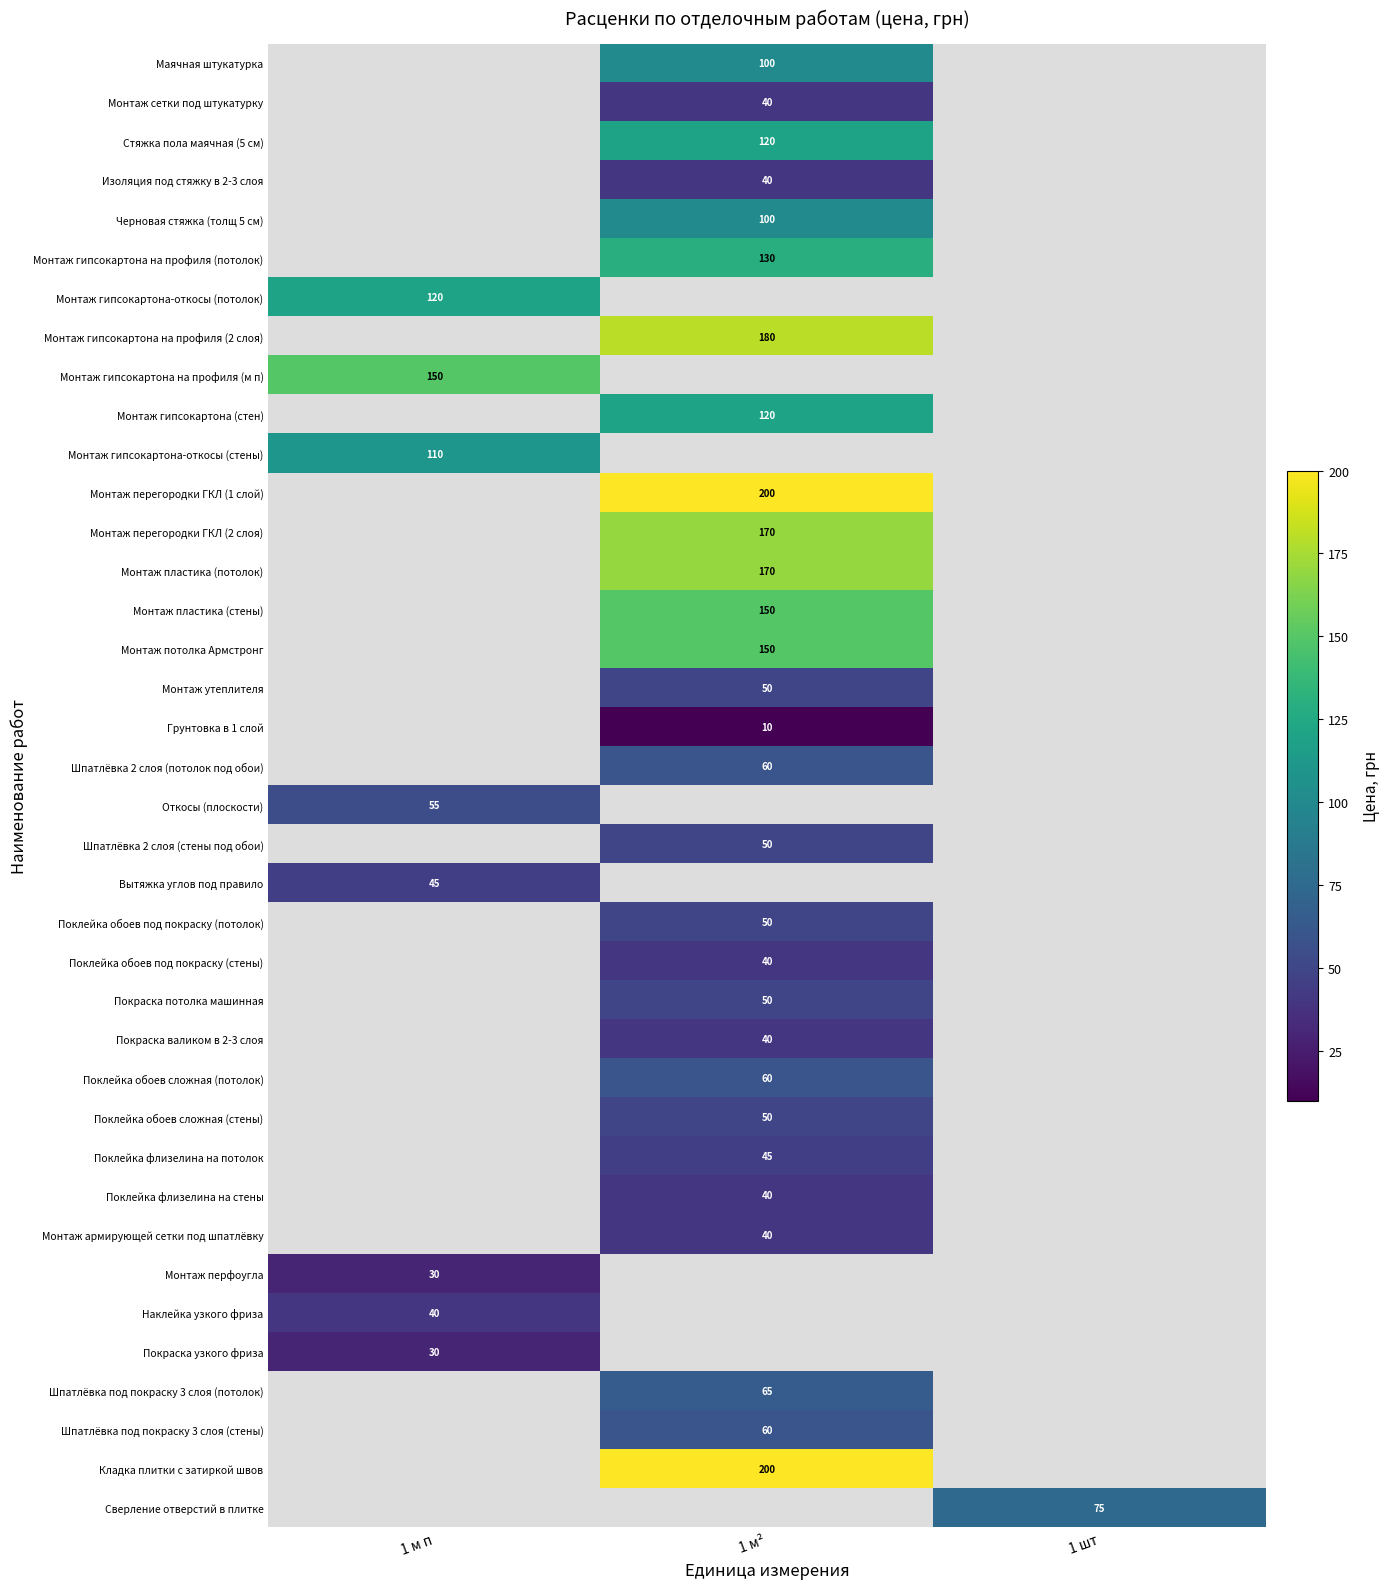

The value of Шпатлёвка под покраску 3 слоя (стены) at 1 м² is 60. True or false?

True